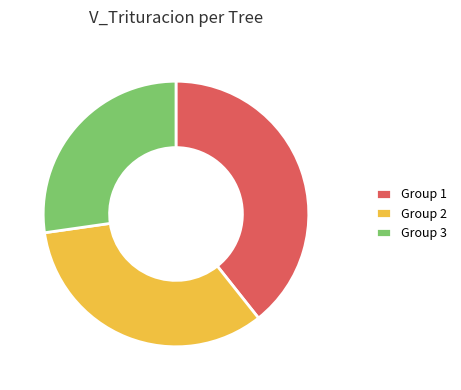

Is there any slice that represents more than half of the pie?

No